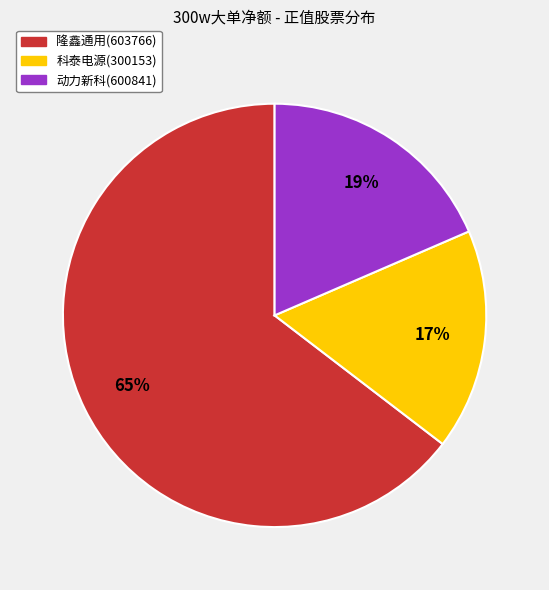

Which category accounts for the majority?

隆鑫通用(603766)